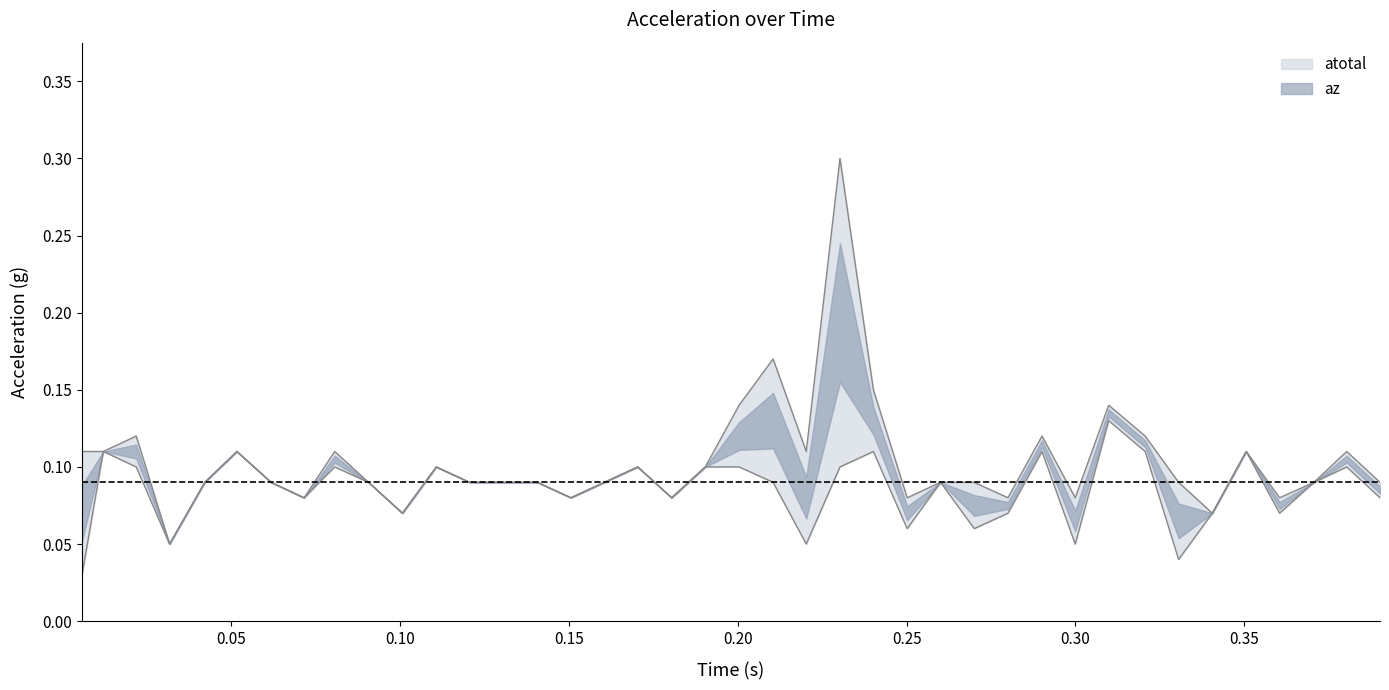

True or false: az and atotal intersect in this chart.

False